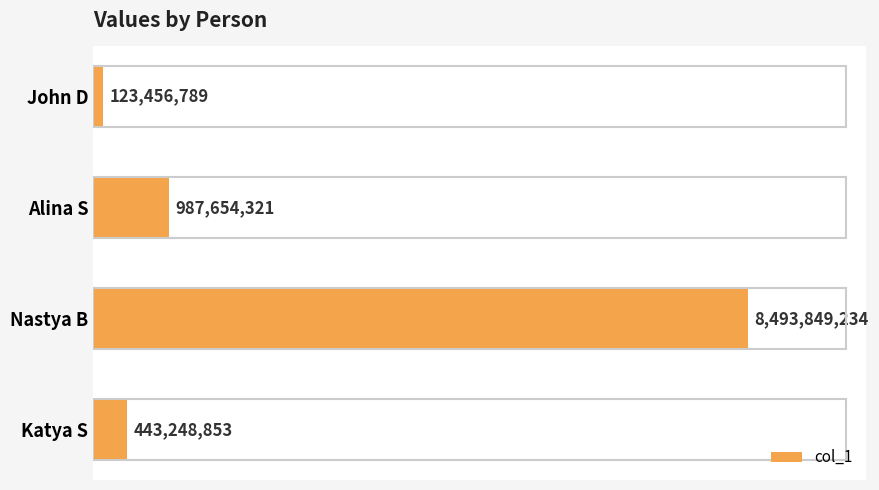

What is the difference between the second highest and minimum values?

864197532